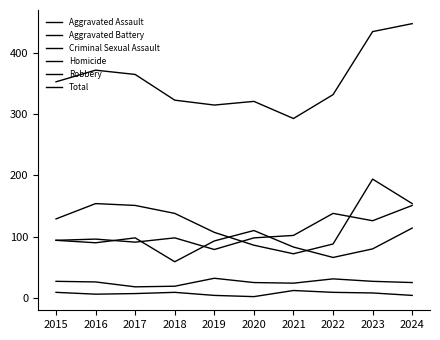

Which series has the largest total across all categories?

Total